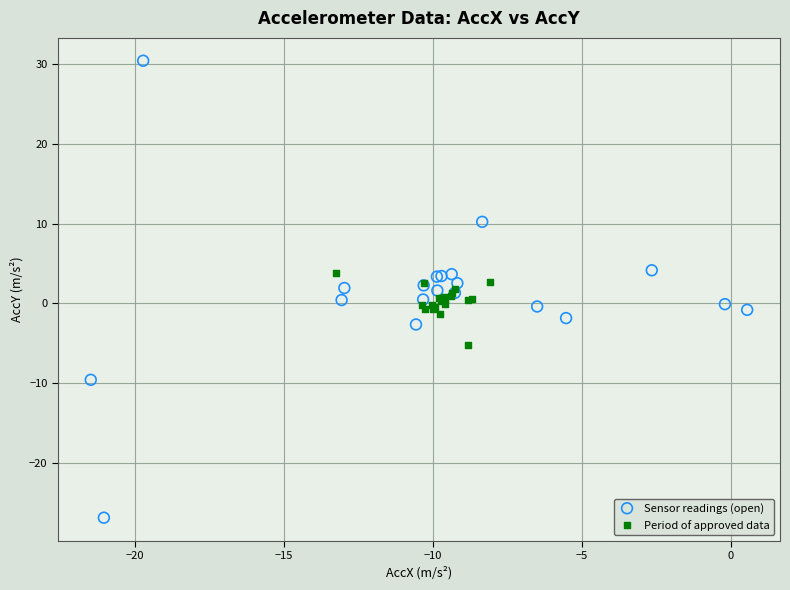

Which series has the widest spread of Y values?

Sensor readings (open)